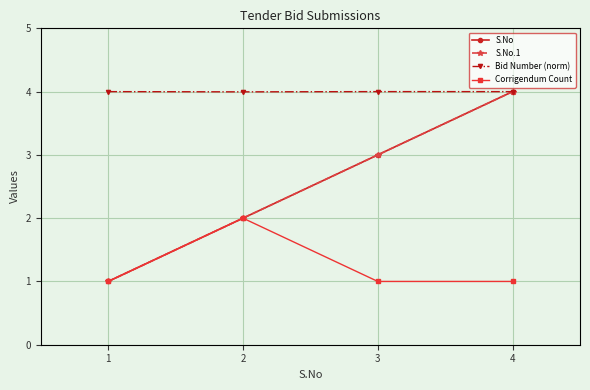

What is the value of the S.No.1 point at the 3rd from the left?

3.0